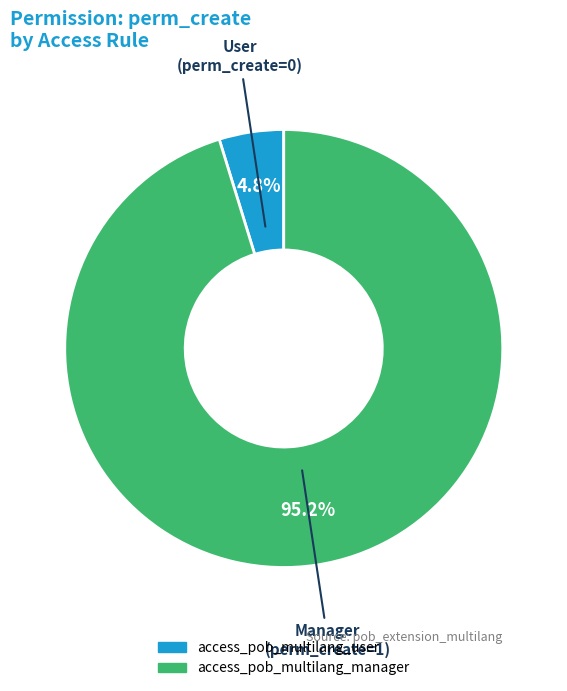

Does any single category account for the majority?

Yes